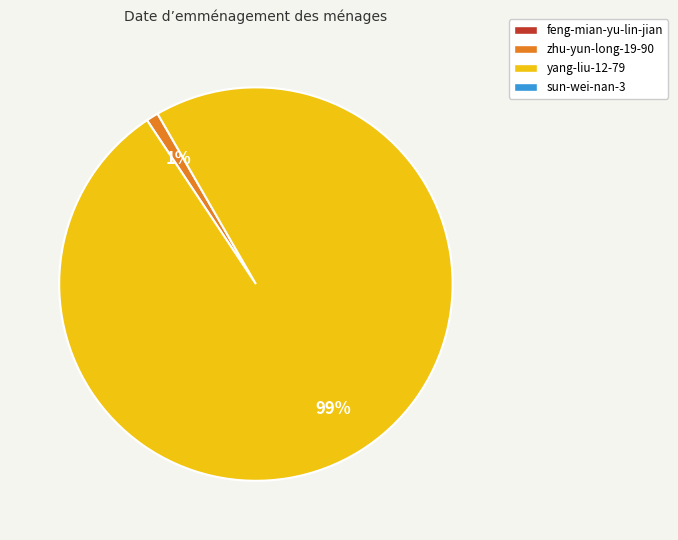

Is there any slice that represents more than half of the pie?

Yes